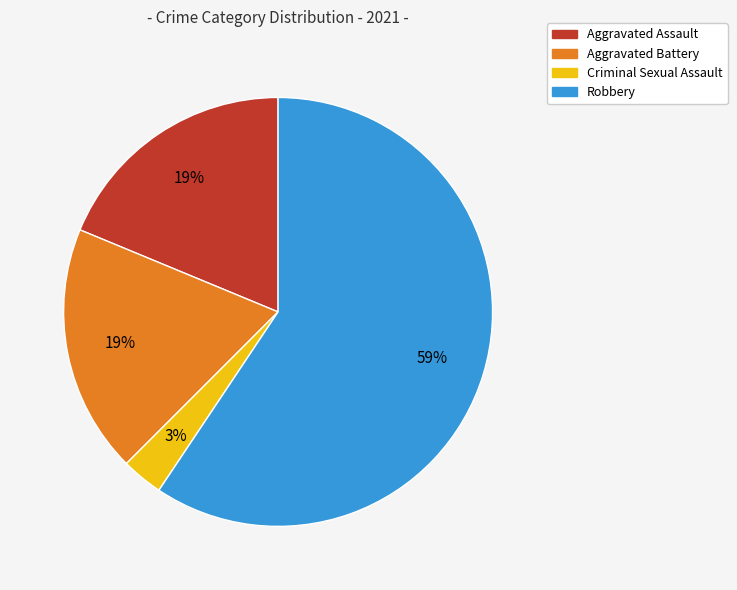

Count the number of slices in the pie.

4